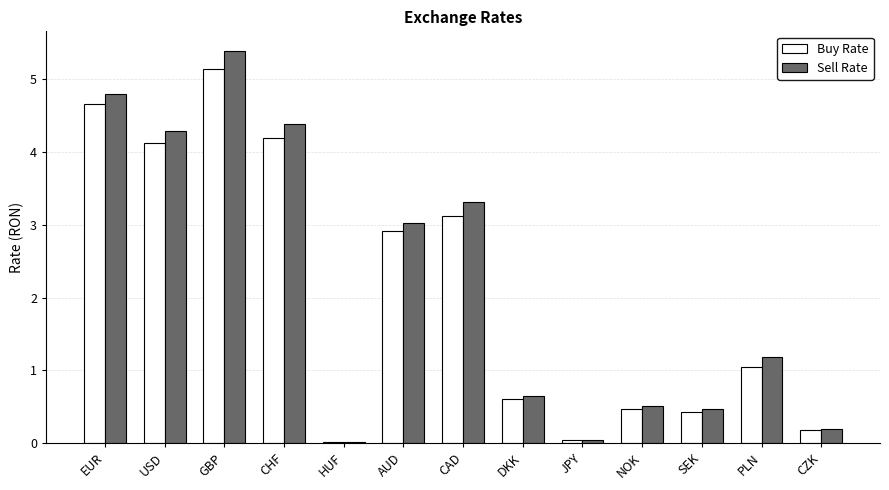

At which category is the sum across all series the highest?

GBP